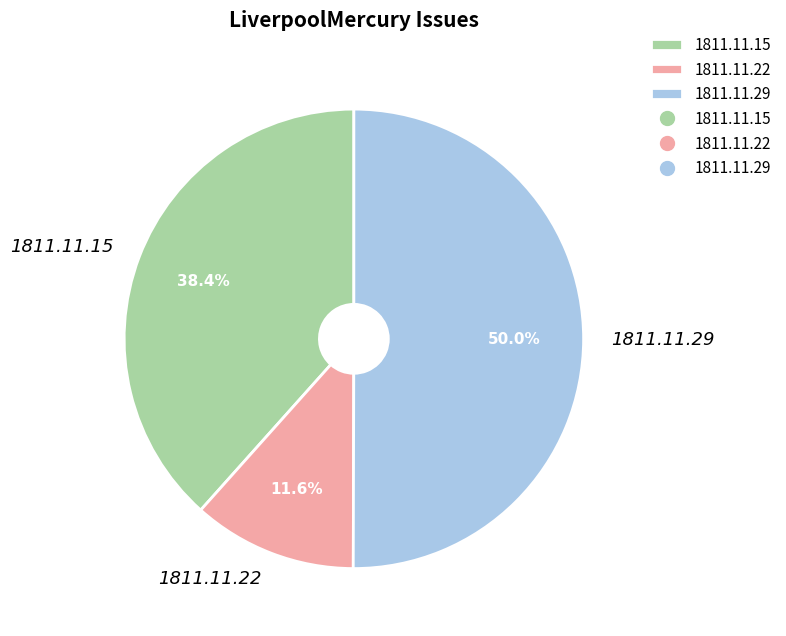

What percentage is NOT represented by 1811.11.22?

88.4%